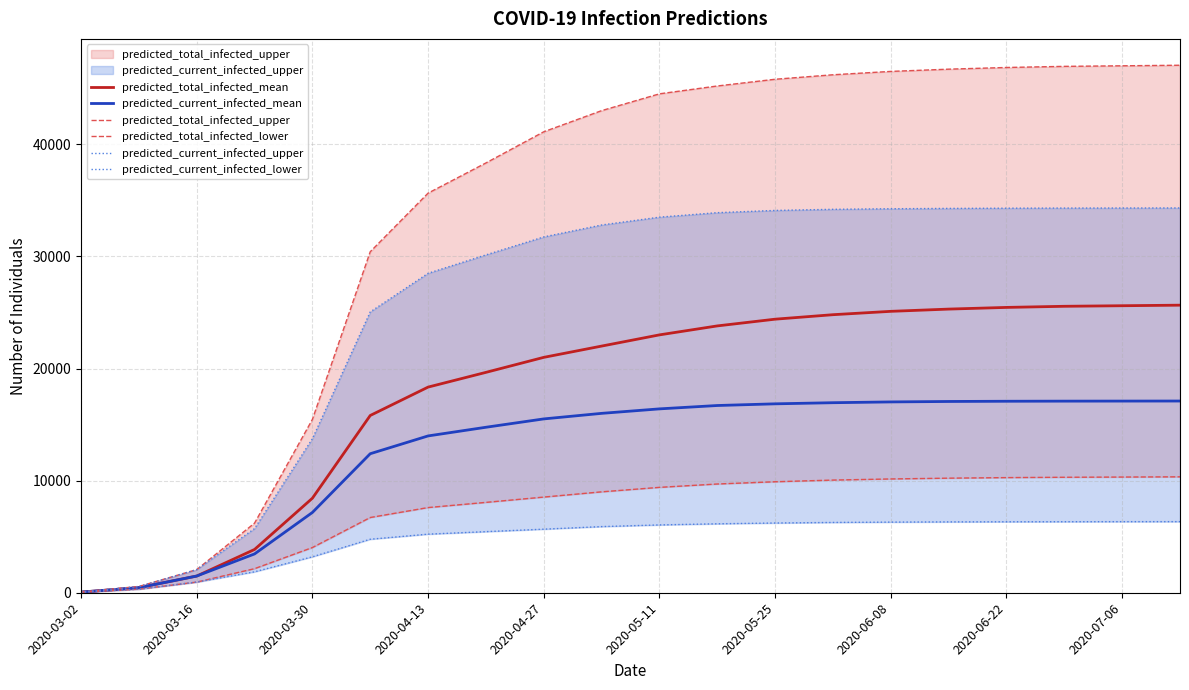

The value of predicted_total_infected_mean at 2020-03-30 is 8431. True or false?

True